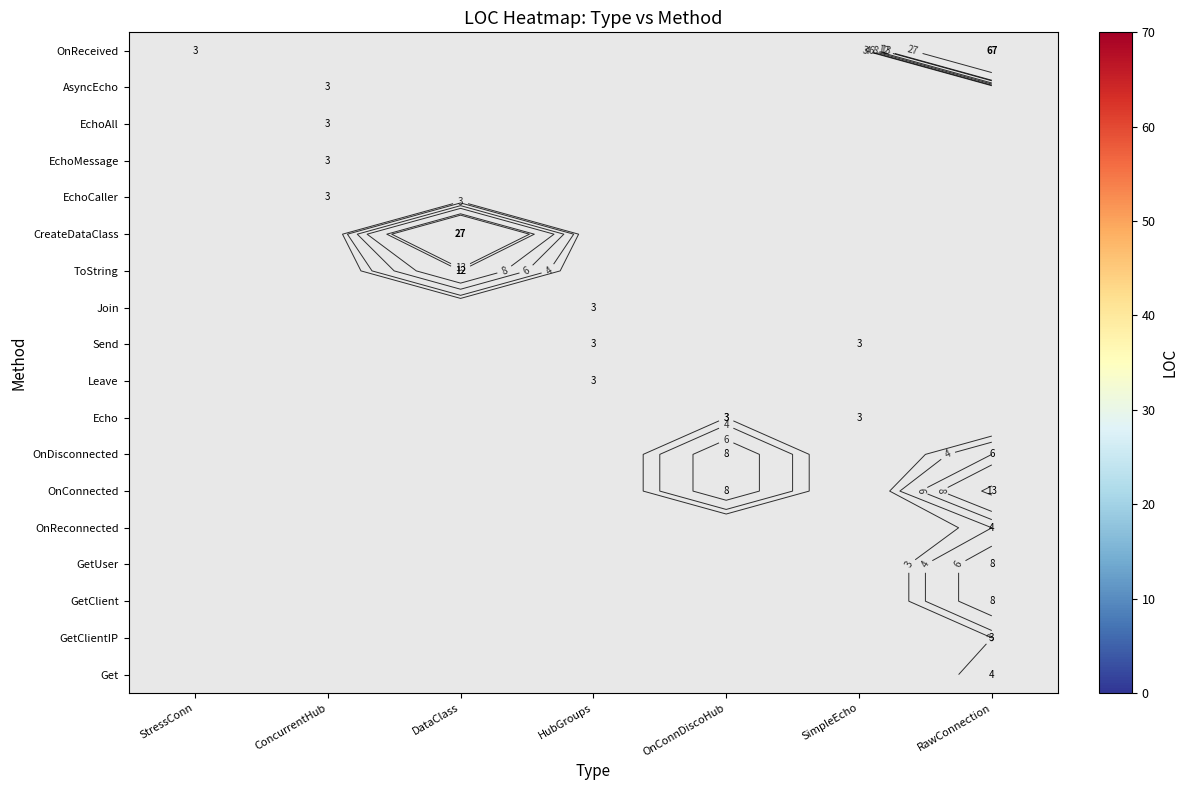

Count the number of categories in the chart.

7